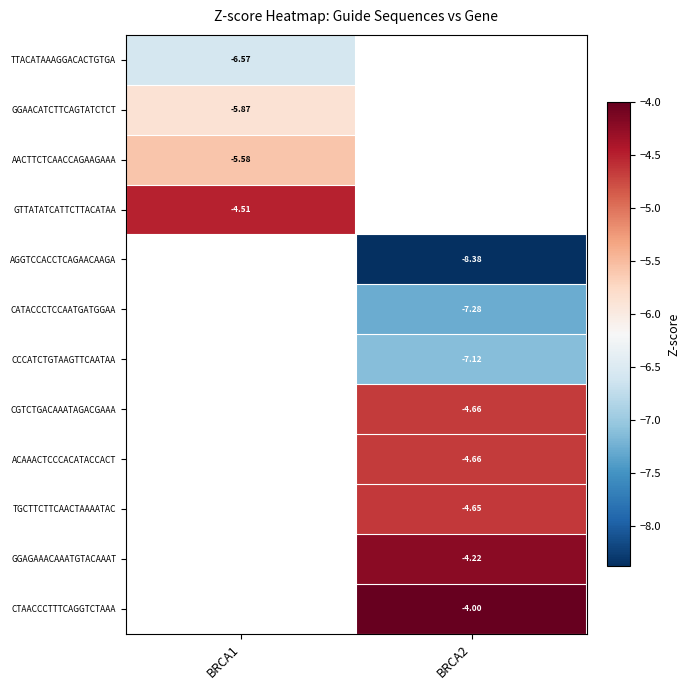

Is the value of CATACCCTCCAATGATGGAA at BRCA2 greater than the value of AACTTCTCAACCAGAAGAAA at BRCA1?

No